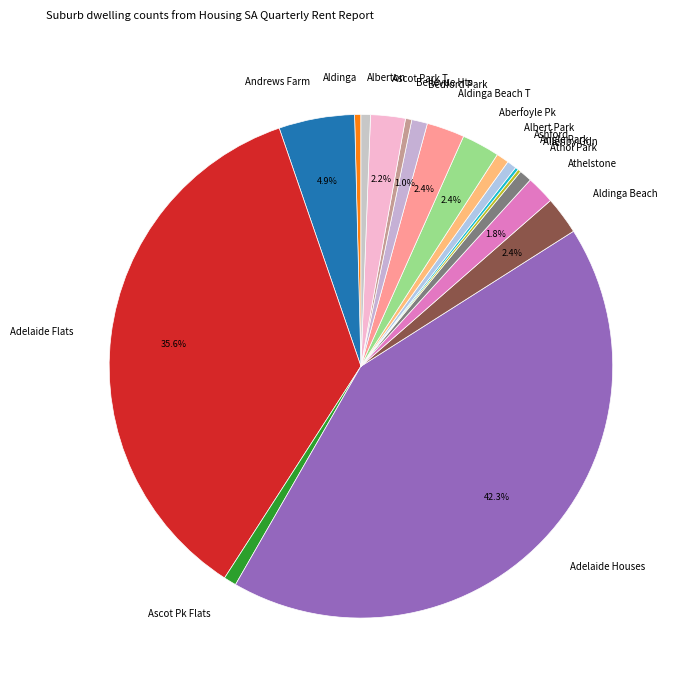

Which has a higher value, Aldinga Beach T or Ascot Pk Flats?

Aldinga Beach T